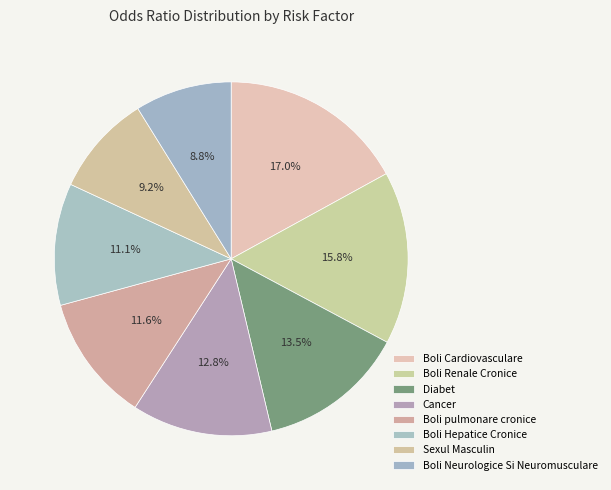

Does Boli Neurologice Si Neuromusculare represent more than half of the total?

No